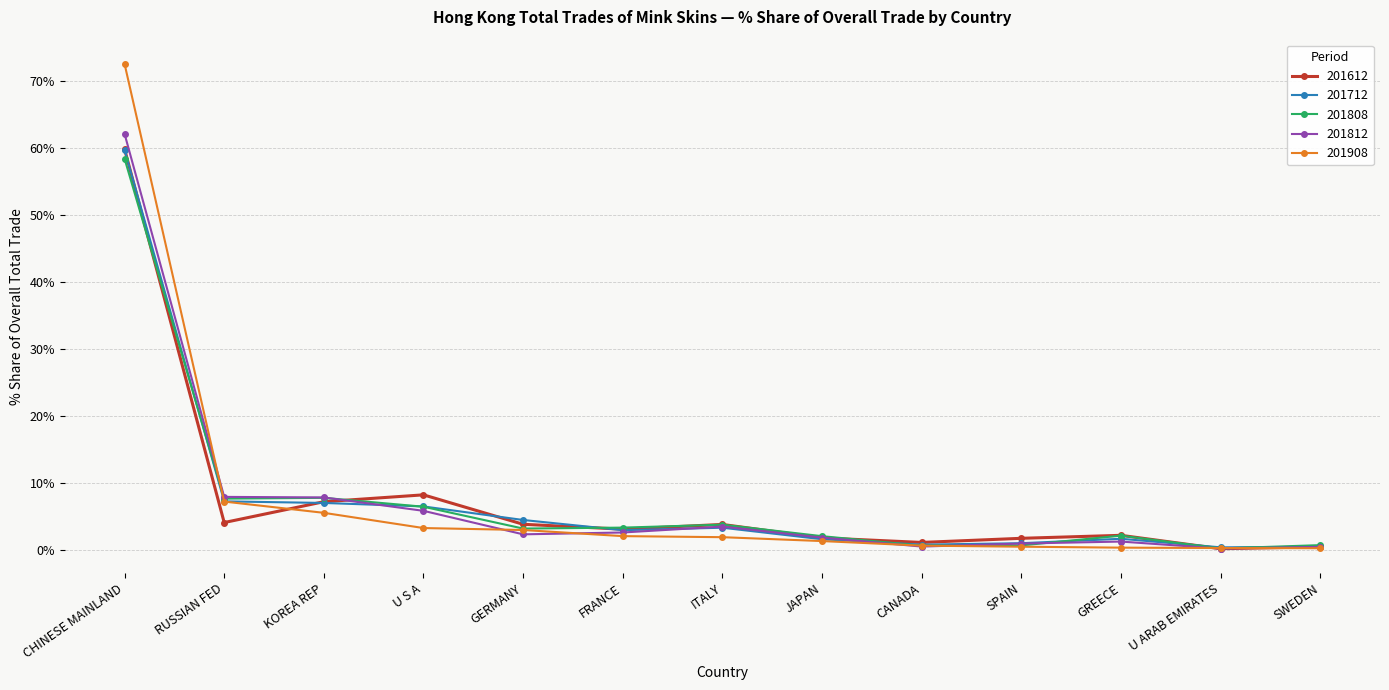

At which category does the chart reach its peak across all series?

CHINESE MAINLAND